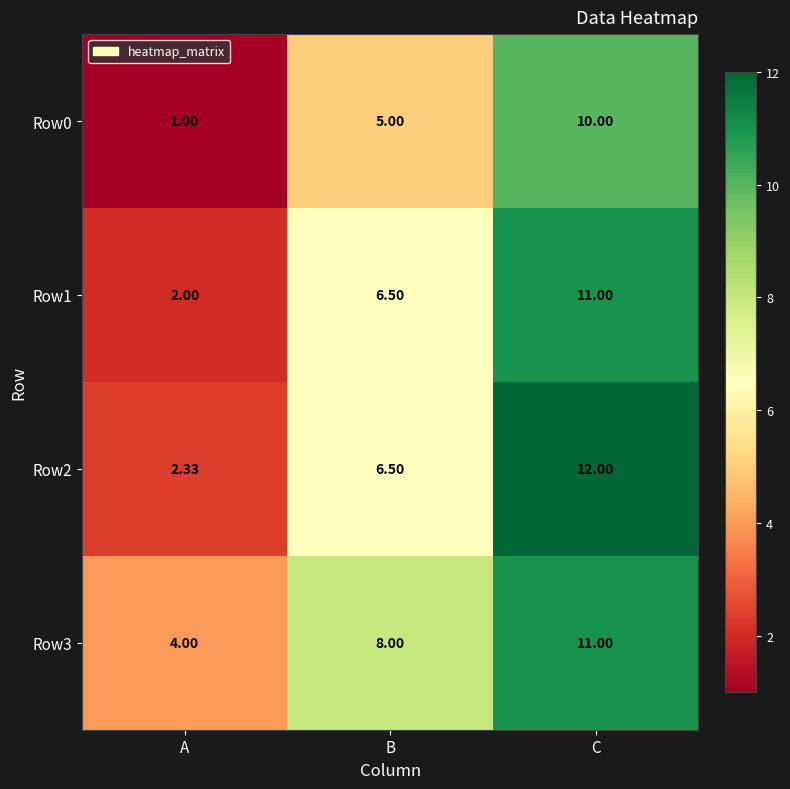

At which category is the sum across all series the highest?

C